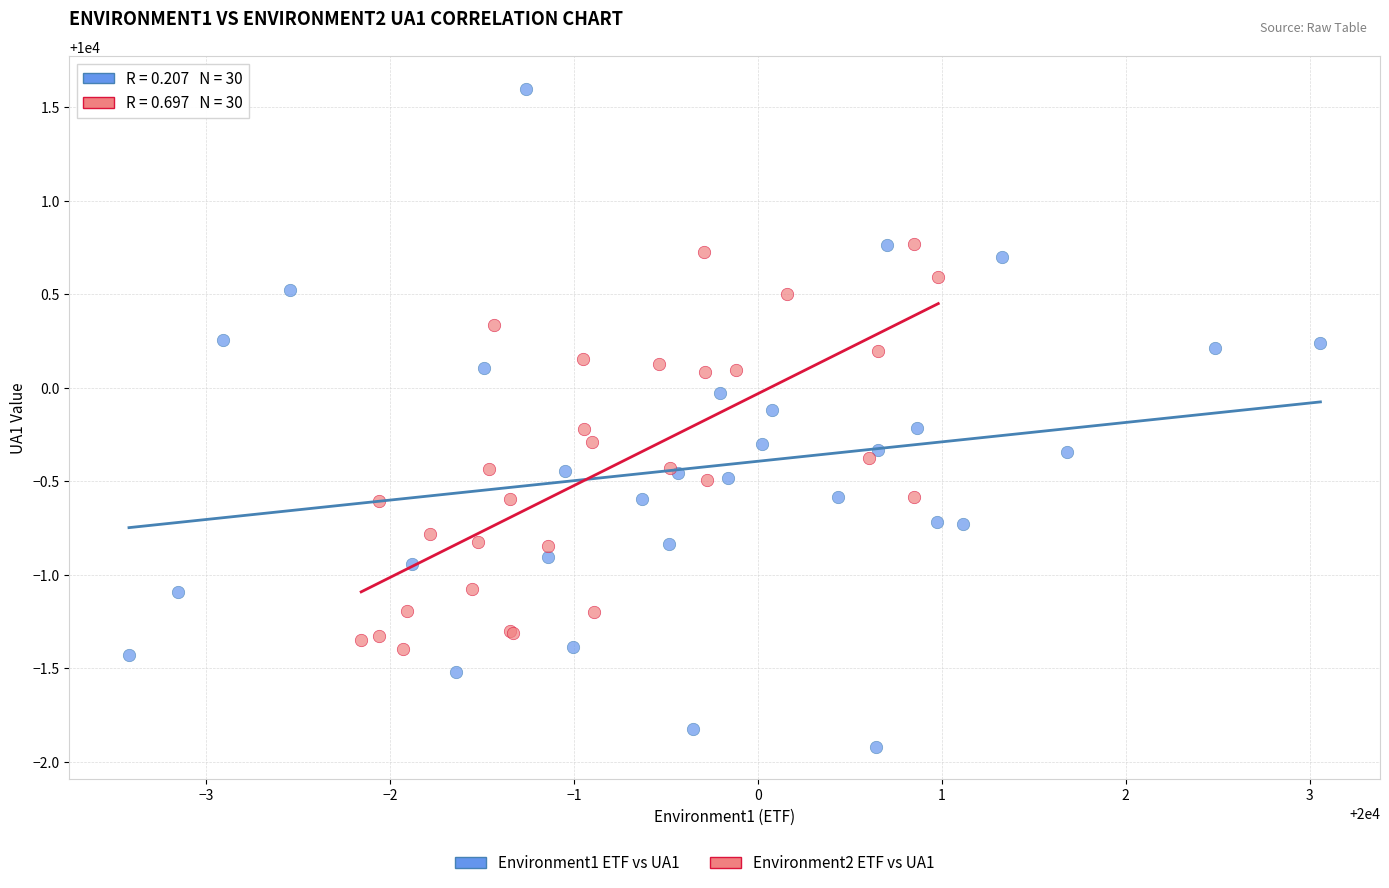

Which series reaches the minimum Y coordinate?

Environment1 ETF vs UA1